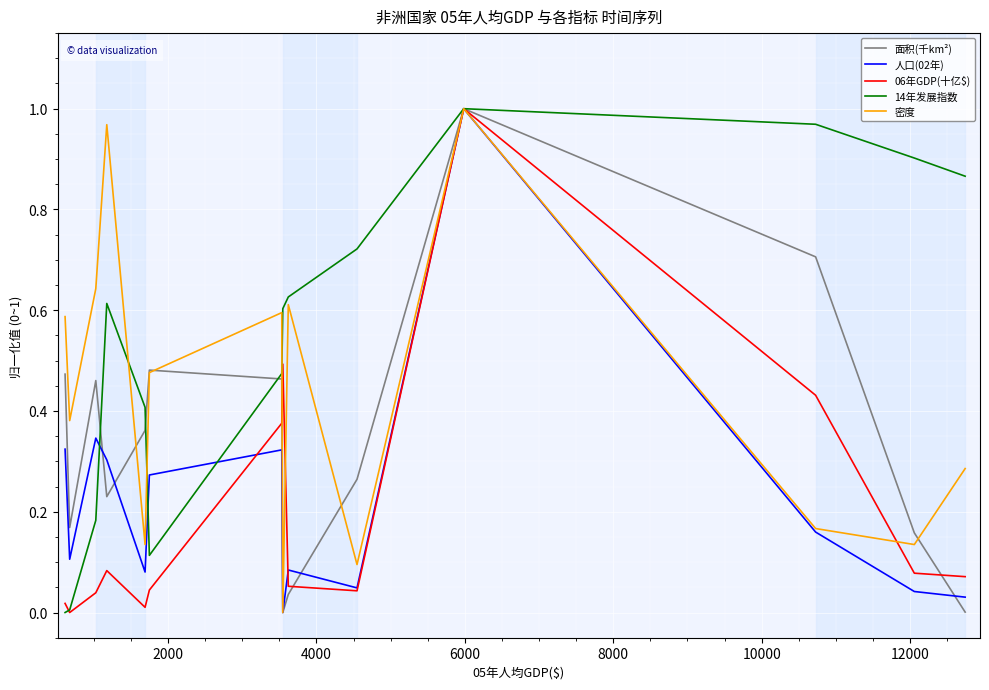

Which series has the largest total across all categories?

14年发展指数